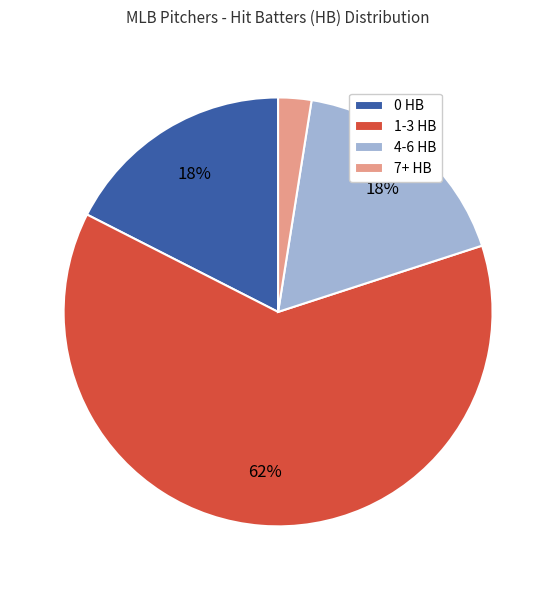

Which has a higher value, 1-3 HB or 0 HB?

1-3 HB